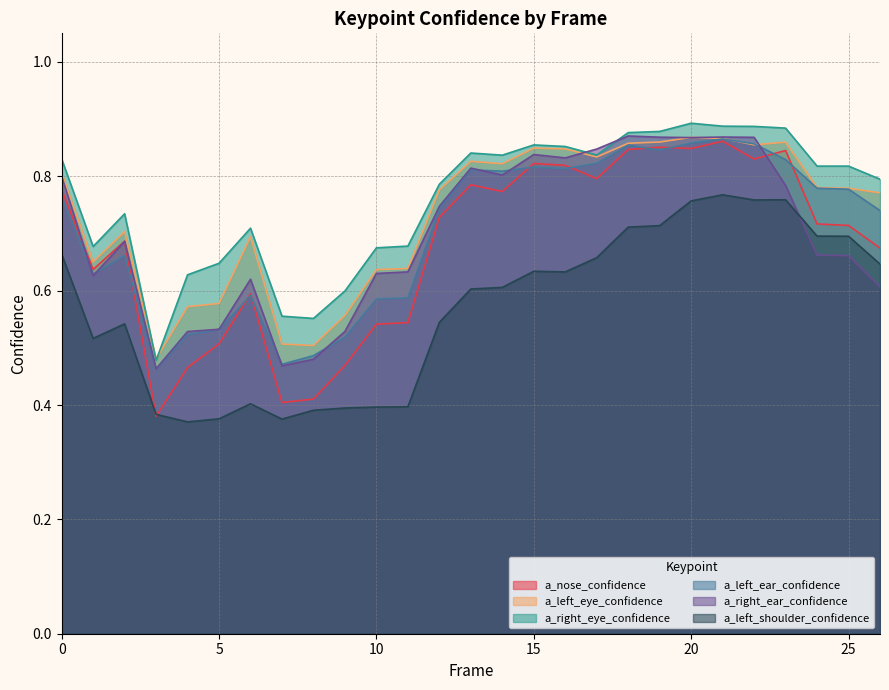

Reading right to left, extract all data points from this chart.

a_nose_confidence: 0.7	0.7	0.7	0.8	0.8	0.9	0.8	0.9	0.8	0.8	0.8	0.8	0.8	0.8	0.7	0.5	0.5	0.5	0.4	0.4	0.6	0.5	0.5	0.4	0.7	0.6	0.8
a_left_eye_confidence: 0.8	0.8	0.8	0.9	0.9	0.9	0.9	0.9	0.9	0.8	0.8	0.8	0.8	0.8	0.8	0.6	0.6	0.6	0.5	0.5	0.7	0.6	0.6	0.5	0.7	0.7	0.8
a_right_eye_confidence: 0.8	0.8	0.8	0.9	0.9	0.9	0.9	0.9	0.9	0.8	0.9	0.9	0.8	0.8	0.8	0.7	0.7	0.6	0.6	0.6	0.7	0.6	0.6	0.5	0.7	0.7	0.8
a_left_ear_confidence: 0.7	0.8	0.8	0.8	0.9	0.9	0.9	0.8	0.9	0.8	0.8	0.8	0.8	0.8	0.7	0.6	0.6	0.5	0.5	0.5	0.6	0.5	0.5	0.5	0.7	0.6	0.8
a_right_ear_confidence: 0.6	0.7	0.7	0.8	0.9	0.9	0.9	0.9	0.9	0.8	0.8	0.8	0.8	0.8	0.7	0.6	0.6	0.5	0.5	0.5	0.6	0.5	0.5	0.5	0.7	0.6	0.8
a_left_shoulder_confidence: 0.6	0.7	0.7	0.8	0.8	0.8	0.8	0.7	0.7	0.7	0.6	0.6	0.6	0.6	0.5	0.4	0.4	0.4	0.4	0.4	0.4	0.4	0.4	0.4	0.5	0.5	0.7